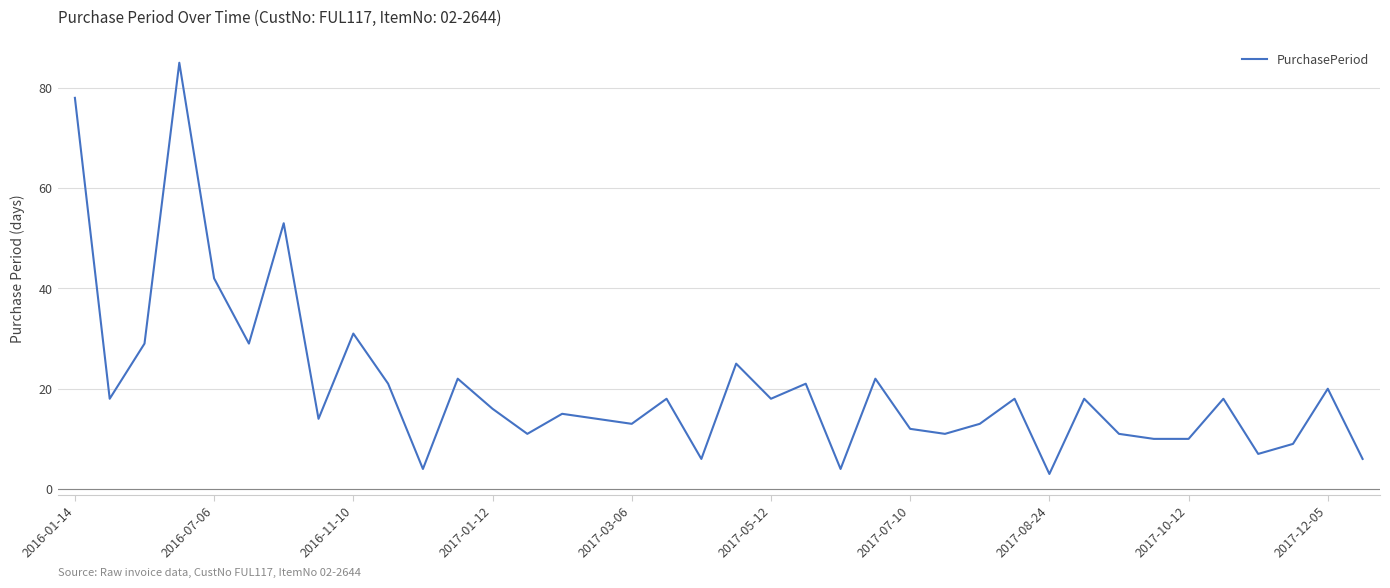

What is the smallest value displayed?

3